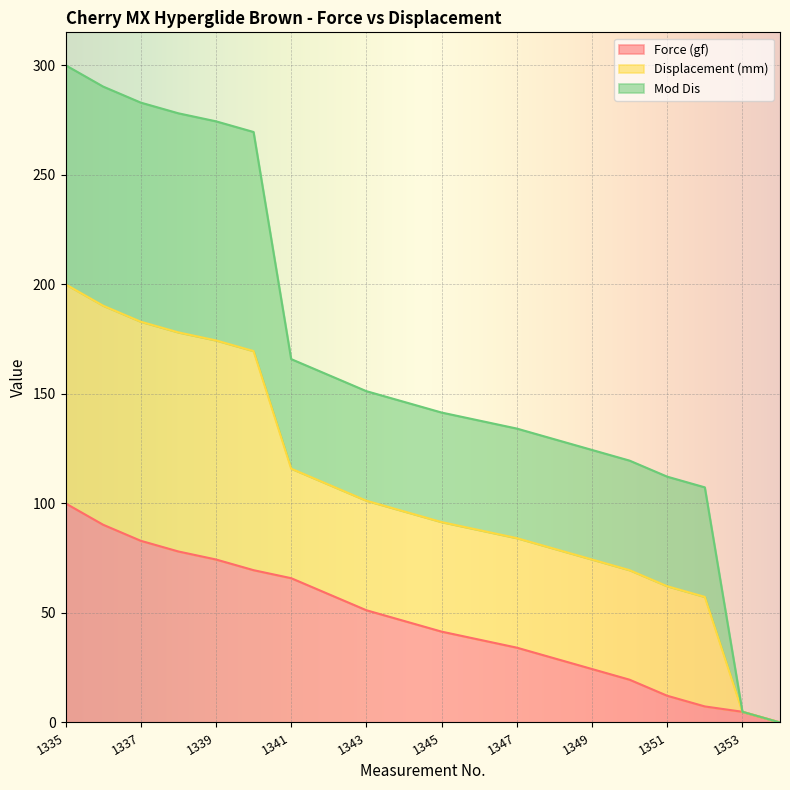

Rank the categories by Force (gf) value from highest to lowest.

1335, 1336, 1337, 1338, 1339, 1340, 1341, 1342, 1343, 1344, 1345, 1346, 1347, 1348, 1349, 1350, 1351, 1352, 1353, 1354